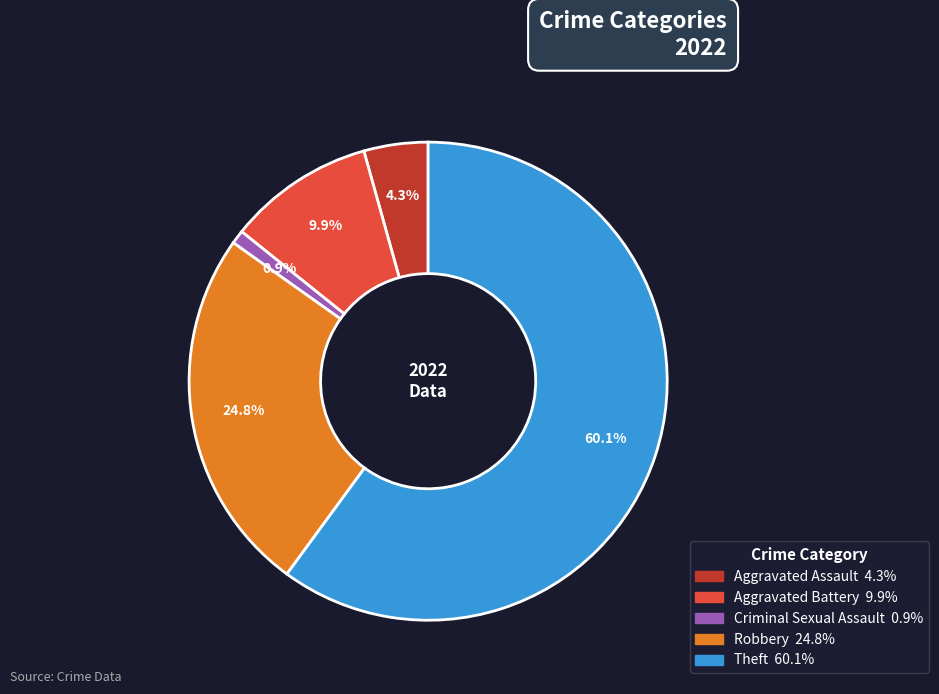

Is there a majority slice in this chart?

Yes